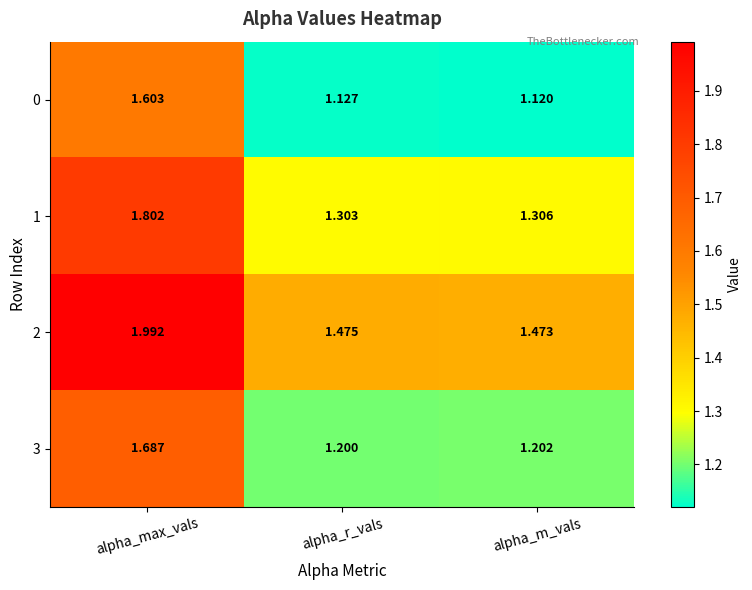

What is the spread (max minus min) of values at alpha_m_vals?

0.4